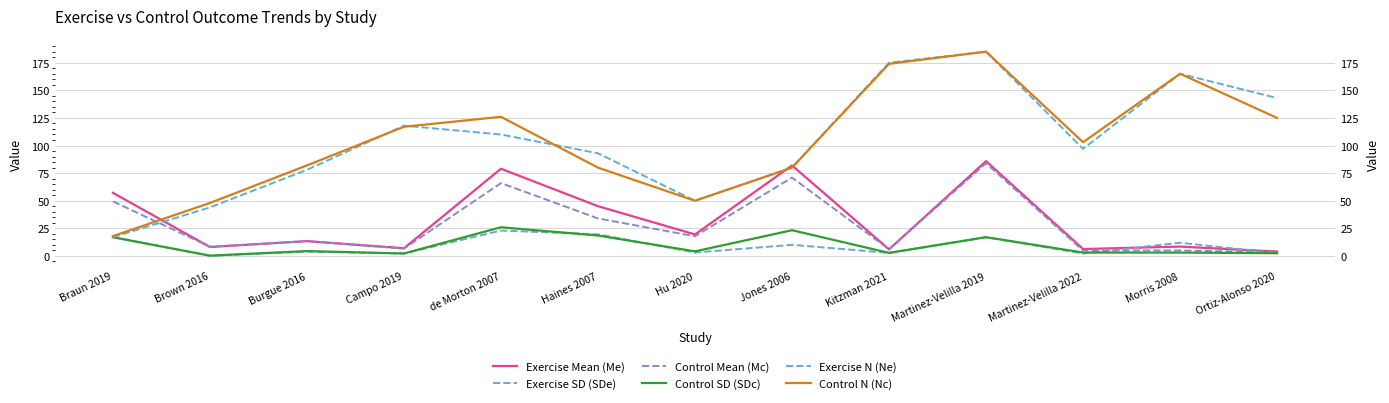

Reading left to right, extract all data points from this chart.

Exercise Mean (Me): 57.2	8.1	13.4	7.0	79.0	45.1	19.5	82.0	6.0	85.9	6.3	8.5	4.0
Exercise SD (SDe): 17.0	0.3	4.0	2.2	23.0	19.6	3.1	10.1	2.8	17.0	2.2	12.0	2.5
Control Mean (Mc): 49.4	8.4	13.4	6.7	66.0	34.0	17.8	71.0	6.0	84.0	4.9	5.0	3.2
Control SD (SDc): 17.0	0.3	4.4	2.2	26.0	18.5	4.2	23.3	2.8	17.0	3.1	3.1	2.5
Exercise N (Ne): 17.0	44.0	78.0	118.0	110.0	93.0	50.0	80.0	175.0	185.0	97.0	165.0	143.0
Control N (Nc): 18.0	48.0	82.0	117.0	126.0	80.0	50.0	80.0	174.0	185.0	103.0	165.0	125.0